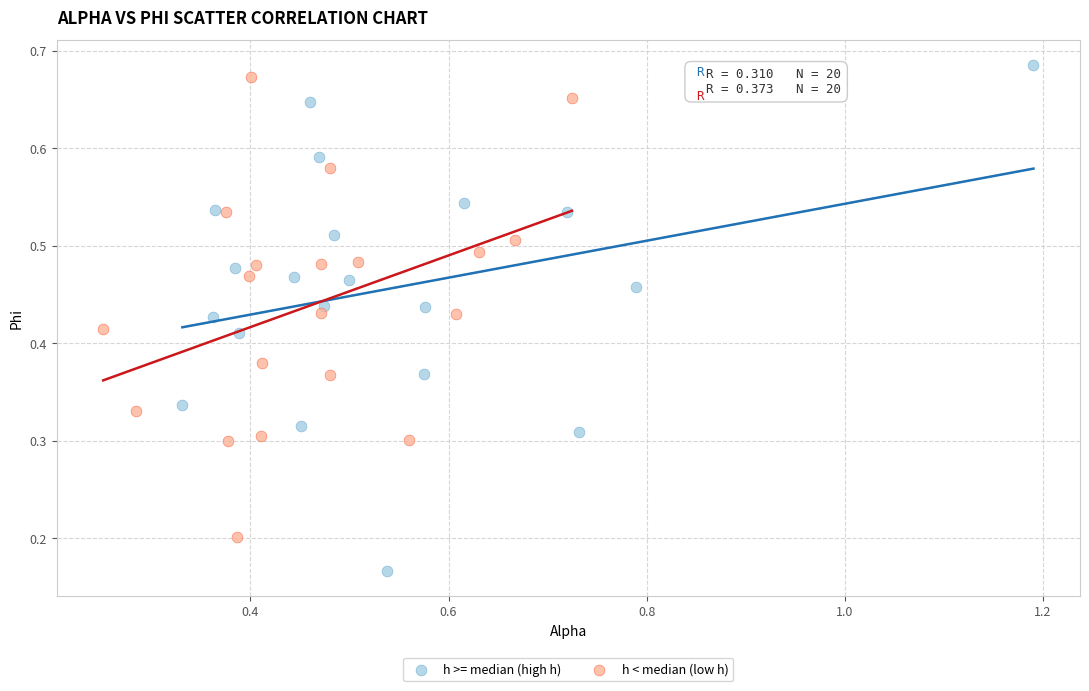

Which series has the widest spread of Y values?

h >= median (high h)